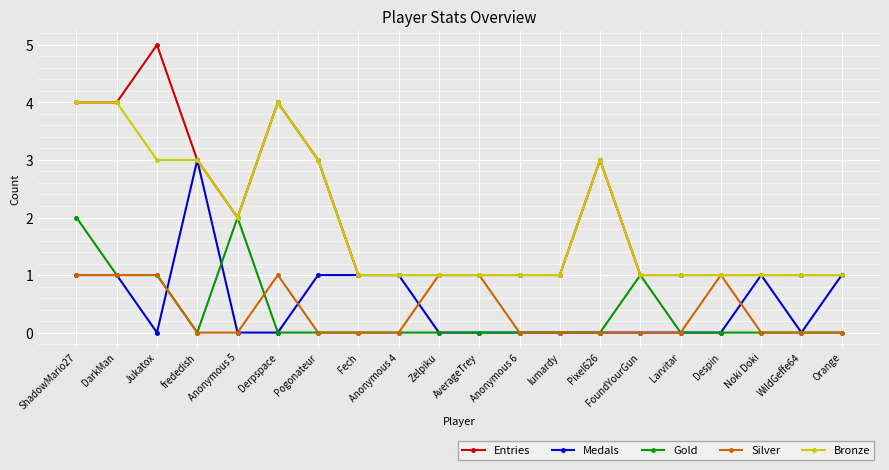

What is the sum of the Medals values at AverageTrey and Fech?

1